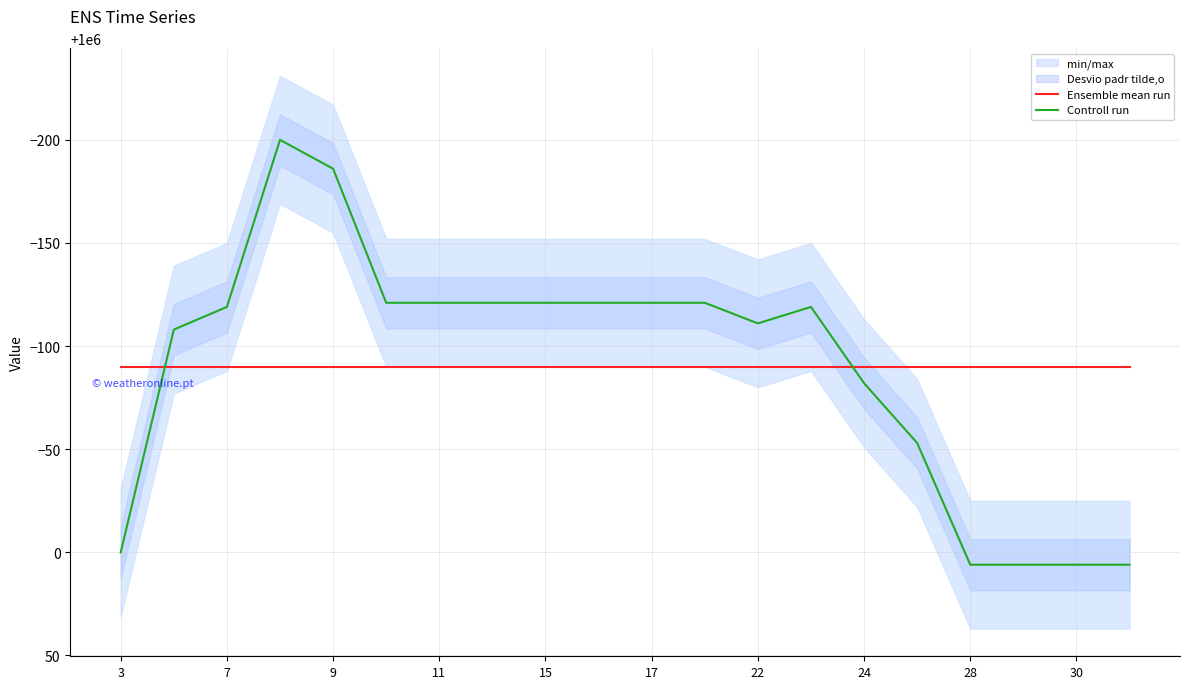

The Controll run series shows 1321448.8 at 9. True or false?

False